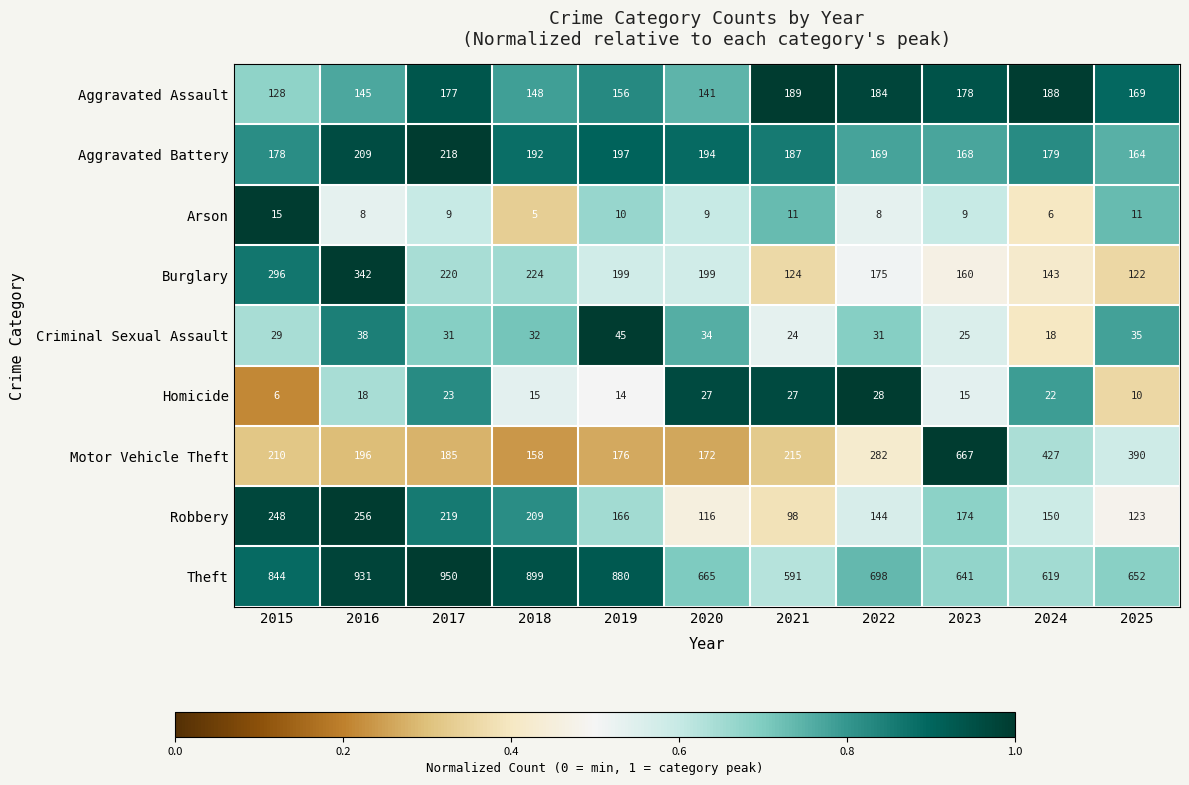

What is the sum of all Arson values?

101